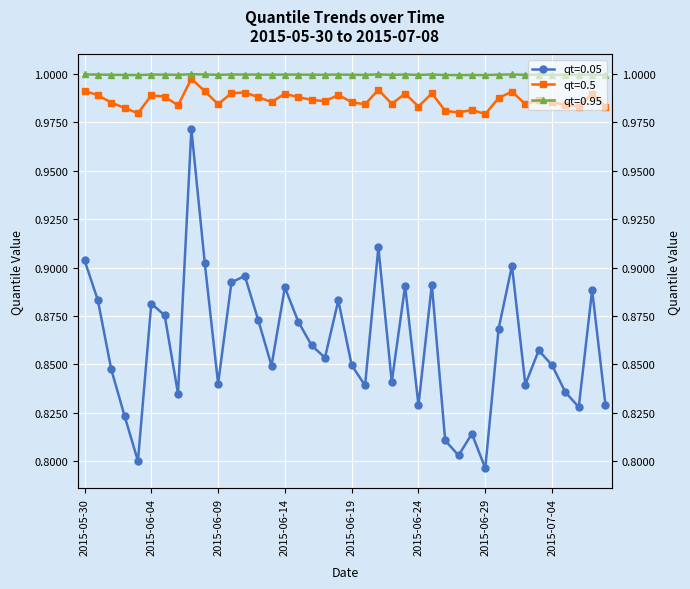

What is the minimum value shown in the chart?

0.8